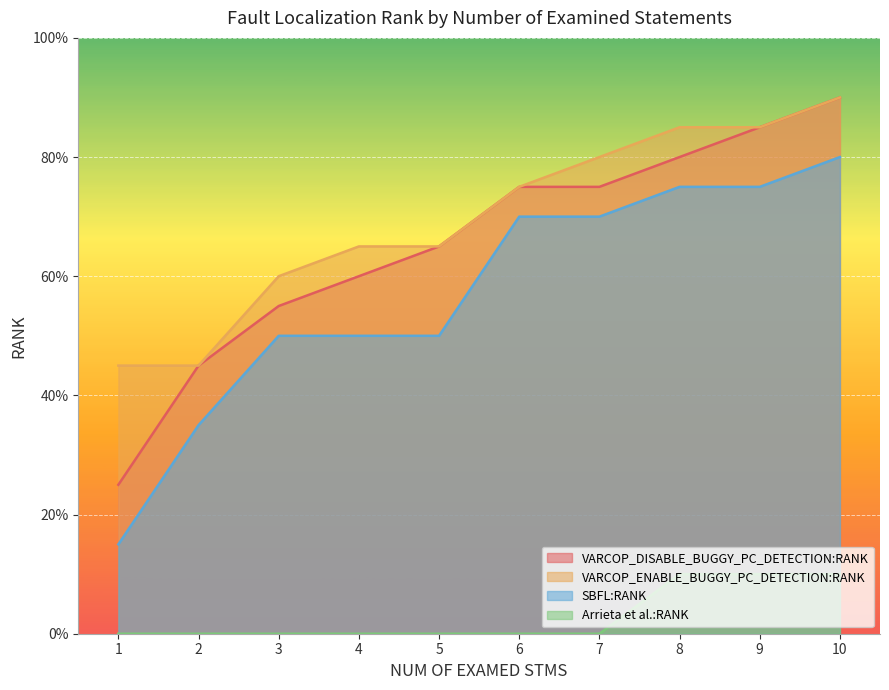

Reading right to left, list all the values displayed in this chart.

VARCOP_DISABLE_BUGGY_PC_DETECTION:RANK: 10=0.9	9=0.8	8=0.8	7=0.8	6=0.8	5=0.7	4=0.6	3=0.6	2=0.5	1=0.2
VARCOP_ENABLE_BUGGY_PC_DETECTION:RANK: 10=0.9	9=0.8	8=0.8	7=0.8	6=0.8	5=0.7	4=0.7	3=0.6	2=0.5	1=0.5
SBFL:RANK: 10=0.8	9=0.8	8=0.8	7=0.7	6=0.7	5=0.5	4=0.5	3=0.5	2=0.3	1=0.1
Arrieta et al.:RANK: 10=0.1	9=0.1	8=0.1	7=0.0	6=0.0	5=0.0	4=0.0	3=0.0	2=0.0	1=0.0